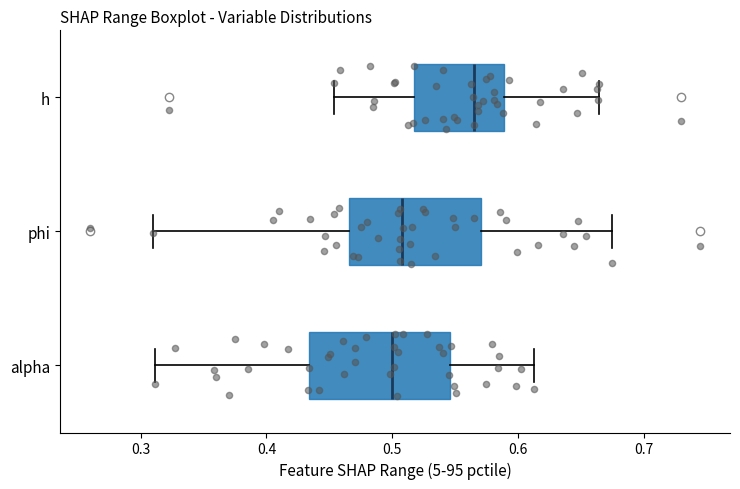

Reading bottom to top, transcribe this box plot: for each box, give where its median line is, the range the box spans, and where its two whiskers end, as read against the x-axis. The values are not printed on the chart, so give them approximately, as read against the axis.

alpha: median 0.50, box 0.43 to 0.55, whiskers 0.31 to 0.61
phi: median 0.51, box 0.47 to 0.57, whiskers 0.31 to 0.67
h: median 0.56, box 0.52 to 0.59, whiskers 0.45 to 0.66